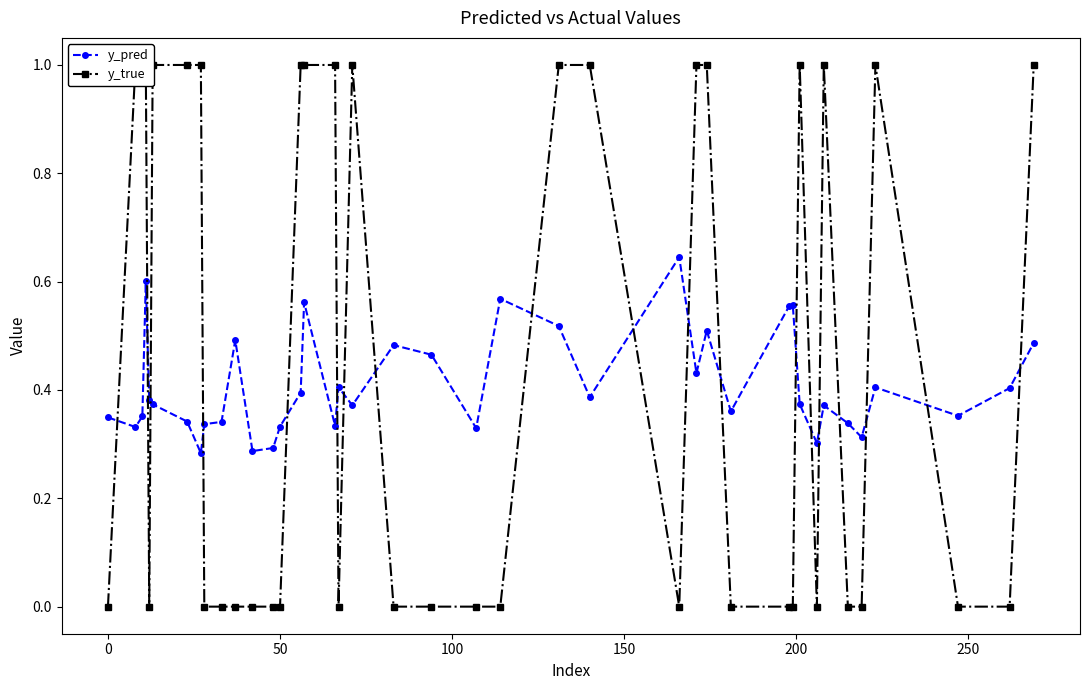

How many y_pred values are between 0 and 1?

40